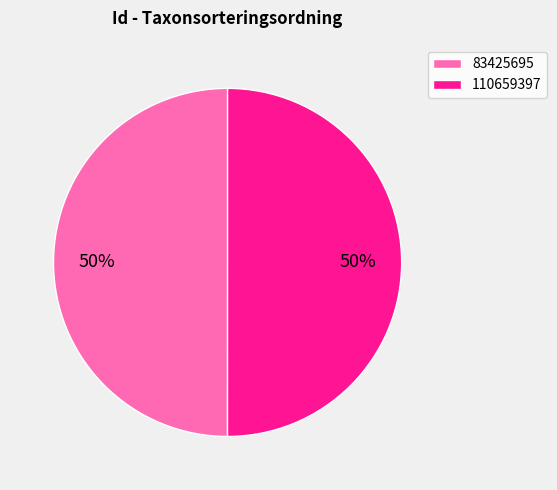

Is it true that 83425695 is 50% of the pie?

True